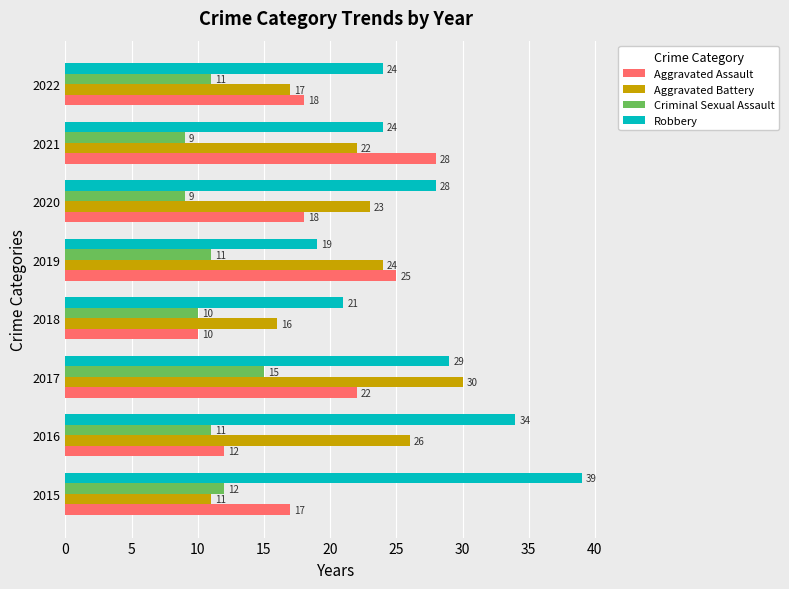

Which series has the largest range (max minus min)?

Robbery